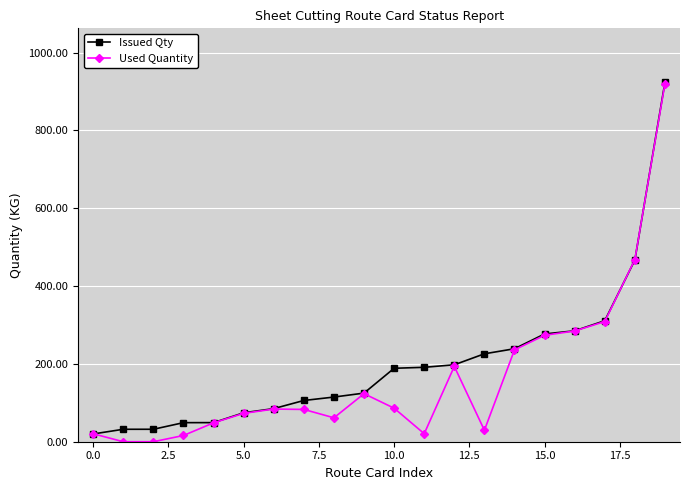

Which series has the largest range (max minus min)?

Used Quantity